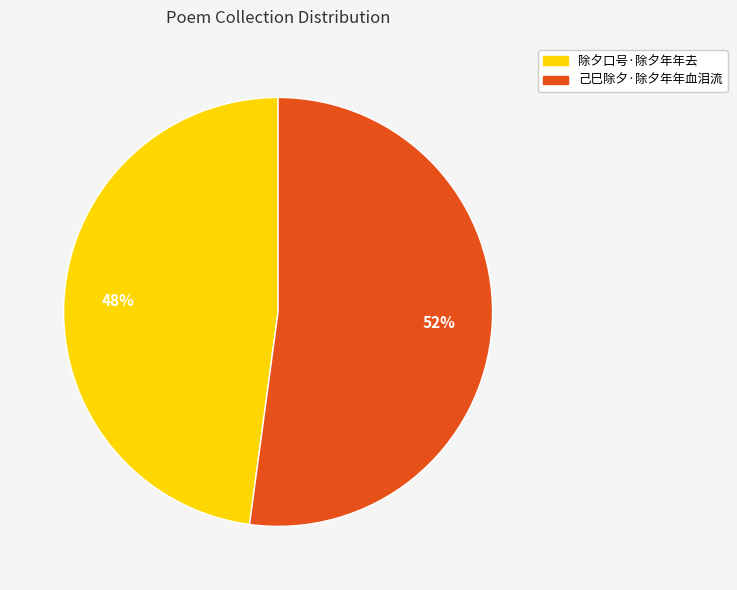

Is the sum of 己巳除夕·除夕年年血泪流 and 除夕口号·除夕年年去 greater than half?

Yes